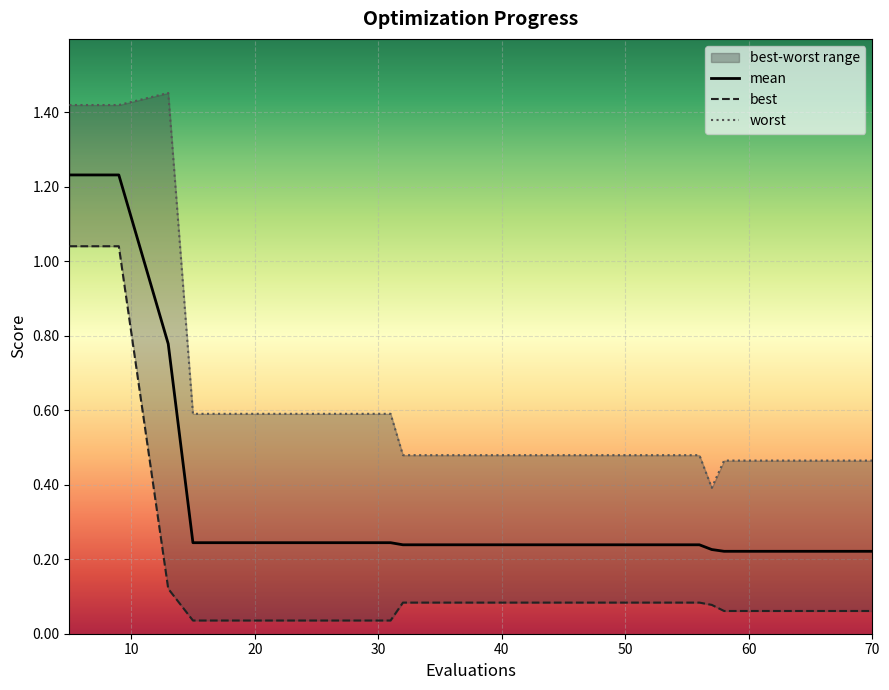

True or false: worst and mean intersect in this chart.

False